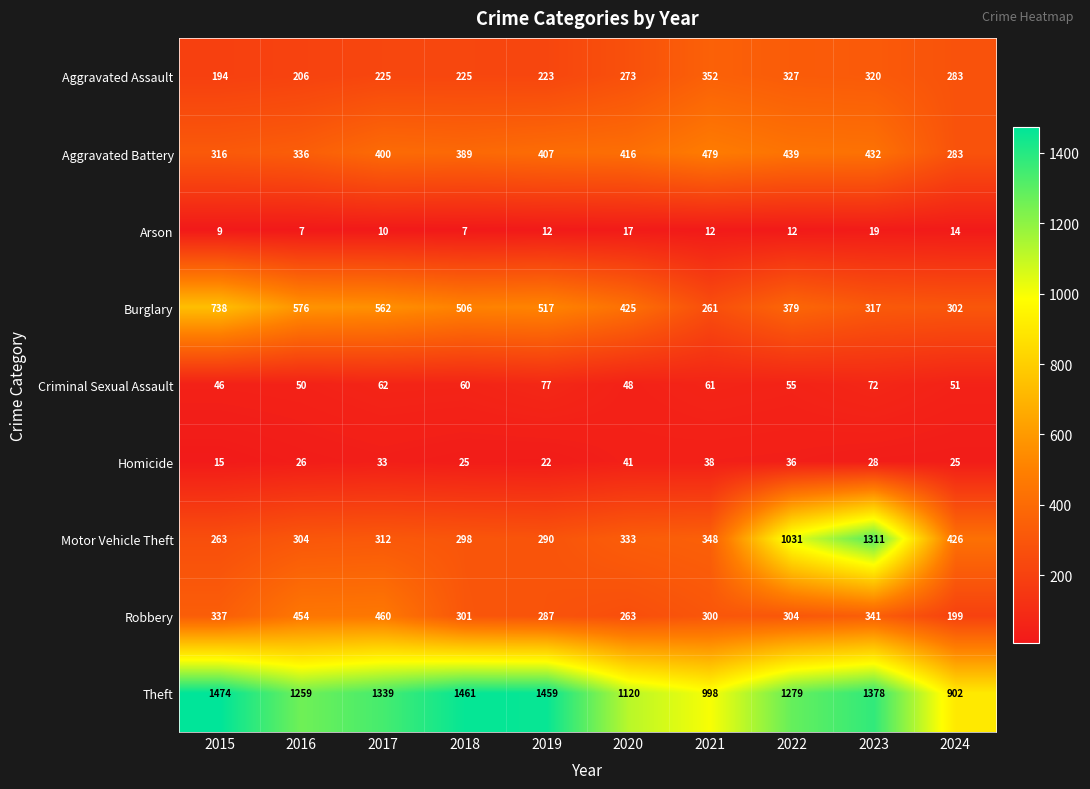

Where does the Robbery series first go above 304?

2015